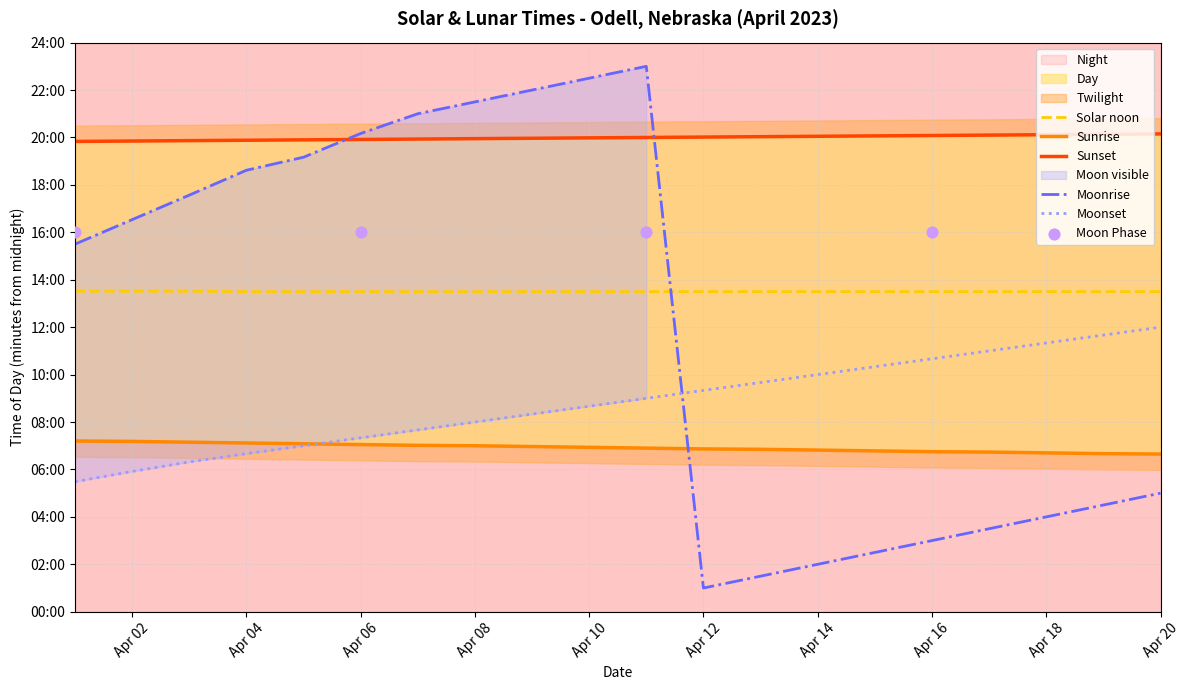

Which series contains the highest Y value?

Moonrise